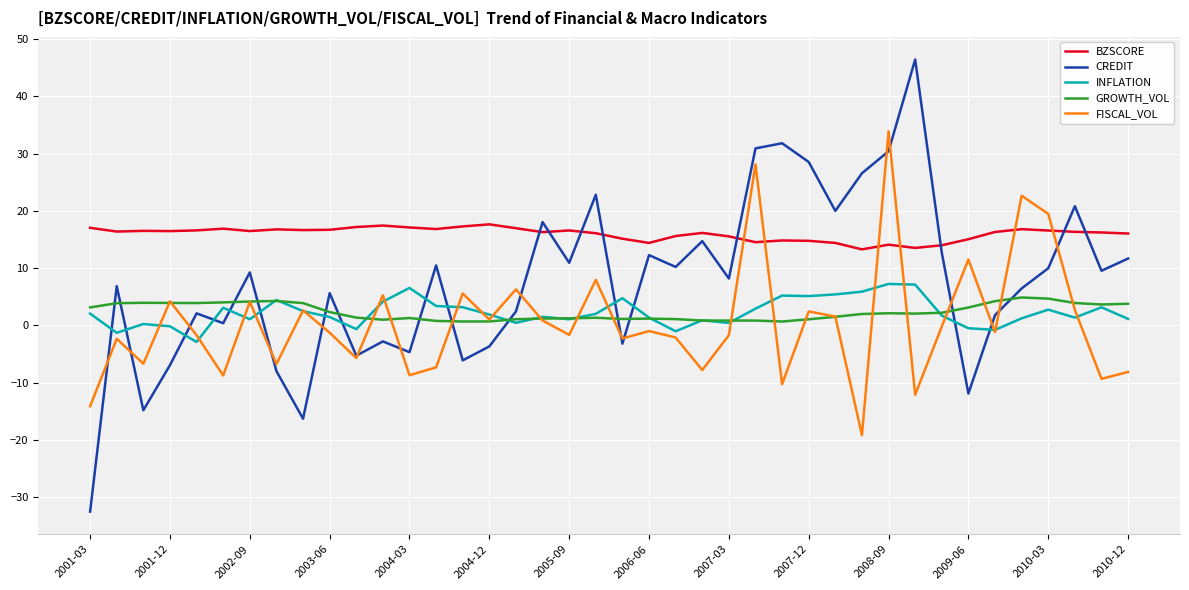

Which series has the largest total across all categories?

BZSCORE